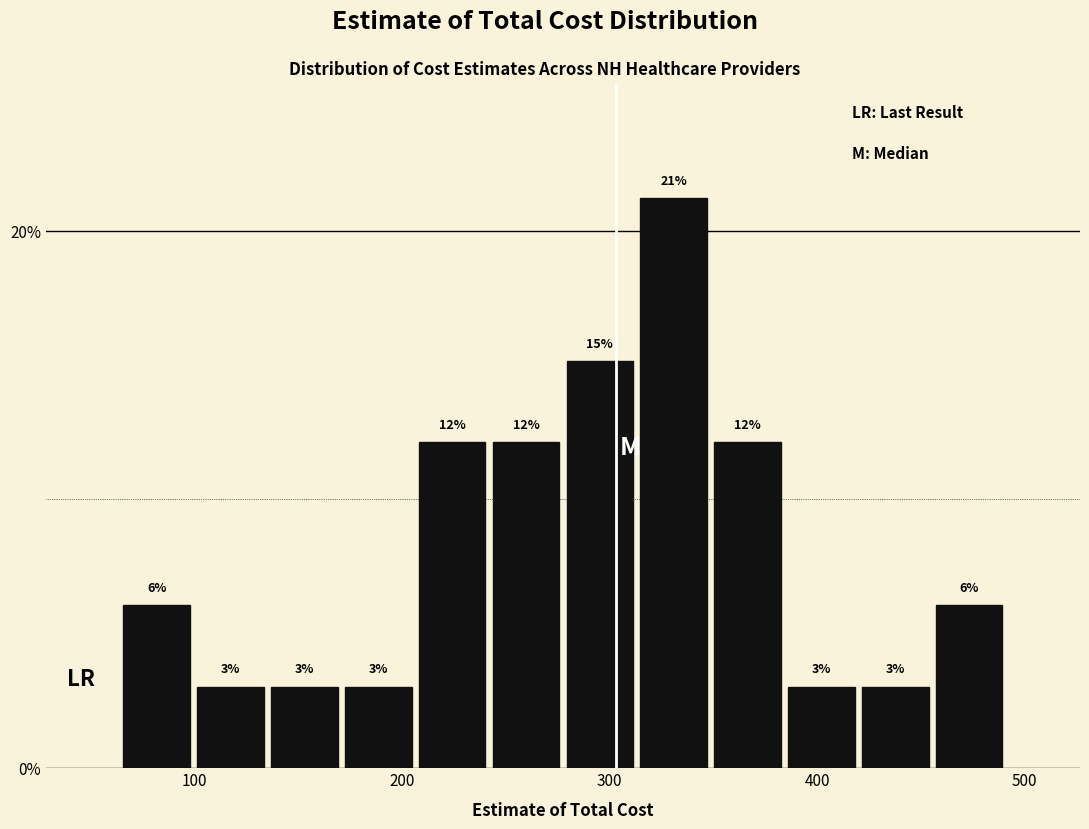

Around what value on the x-axis is the tallest bar? Give the approximate position of its centre, as read against the axis.

330